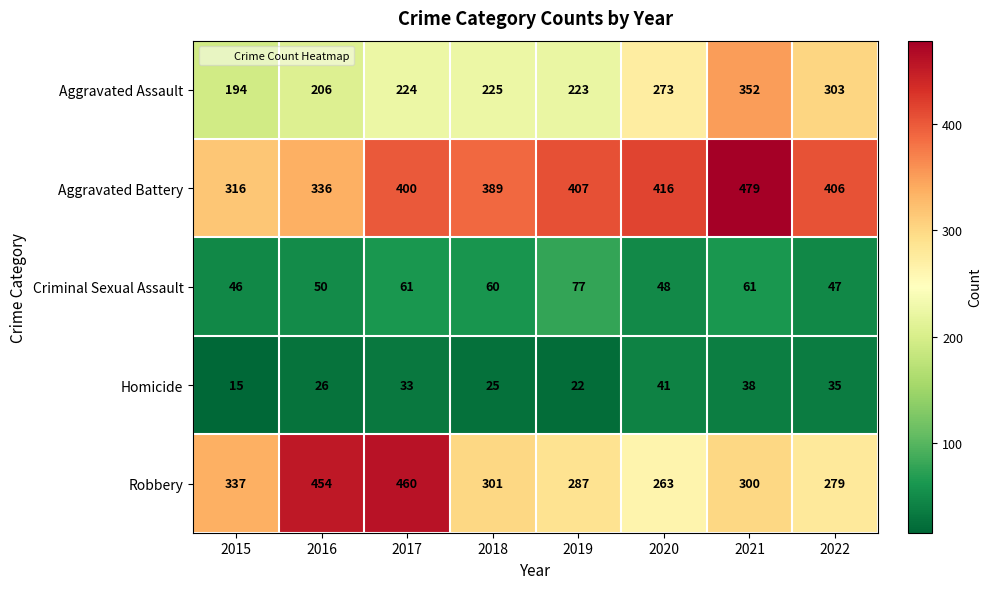

What is the difference between the maximum and minimum values in the Aggravated Battery series?

163